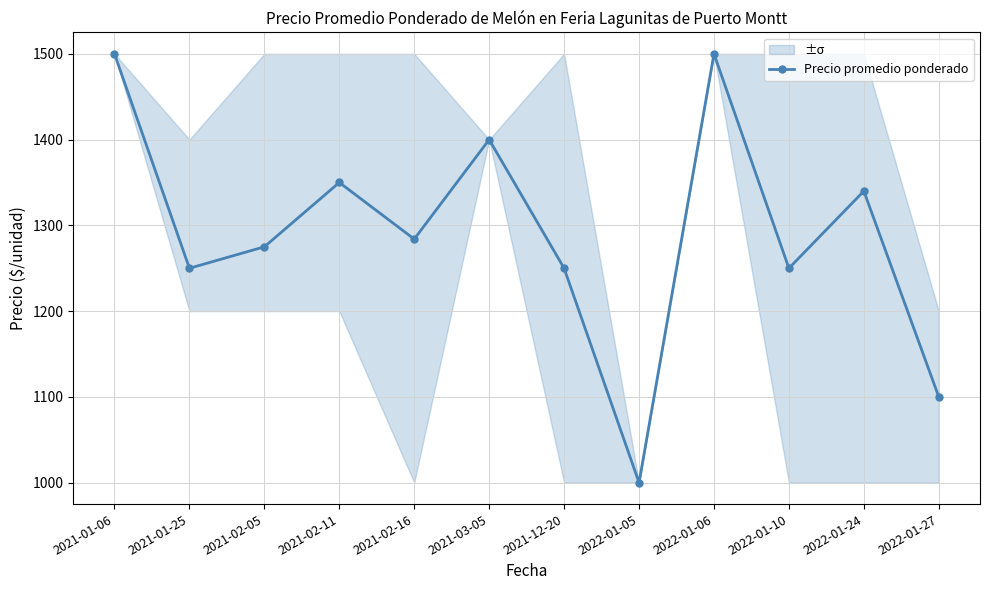

What is the label of the 11th point from the right?

2021-01-25